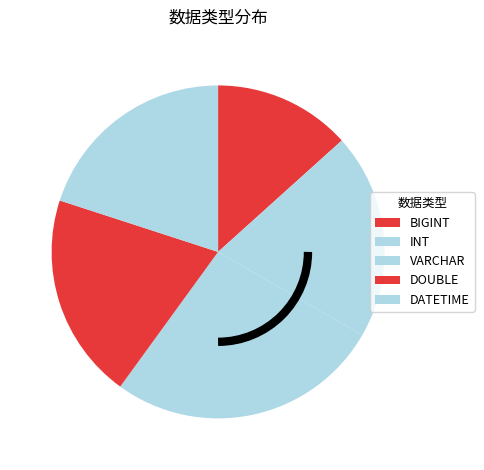

Count the number of slices in the pie.

5